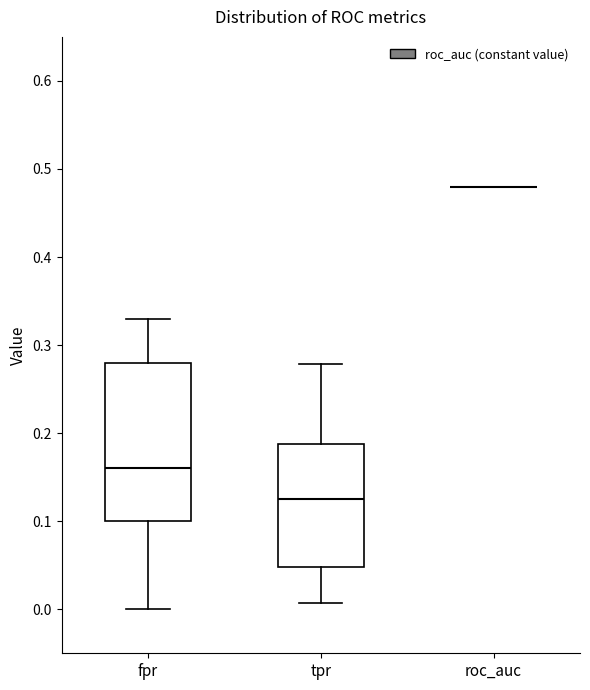

Which box is the tallest, from its lower edge to its upper edge?

fpr